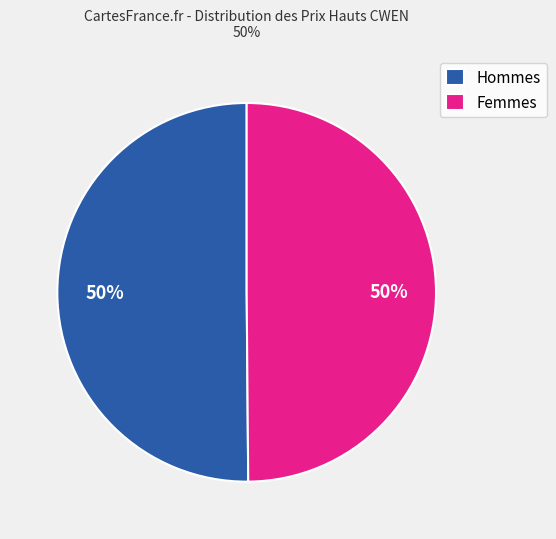

The Femmes slice represents 50% of the pie. True or false?

True